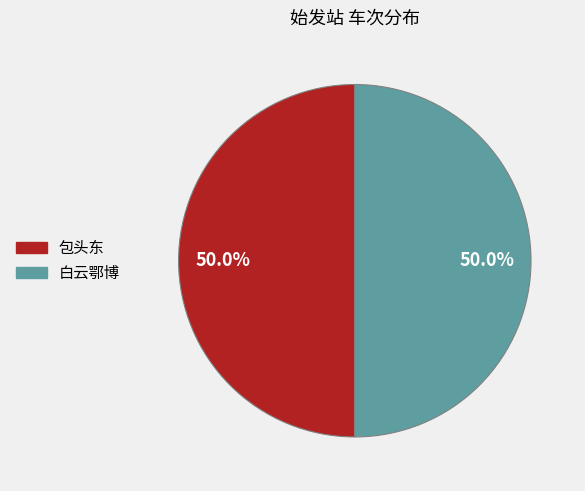

Approximately how many times larger is the value at 包头东 compared to 白云鄂博?

1.0